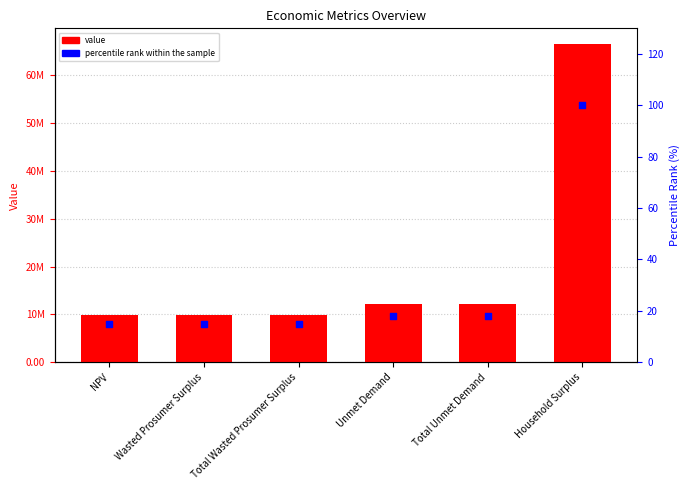

Which series contains the lowest Y value?

percentile rank within the sample